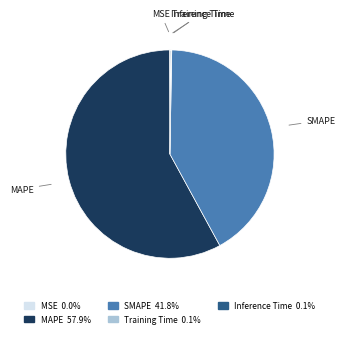

What is the majority slice?

MAPE